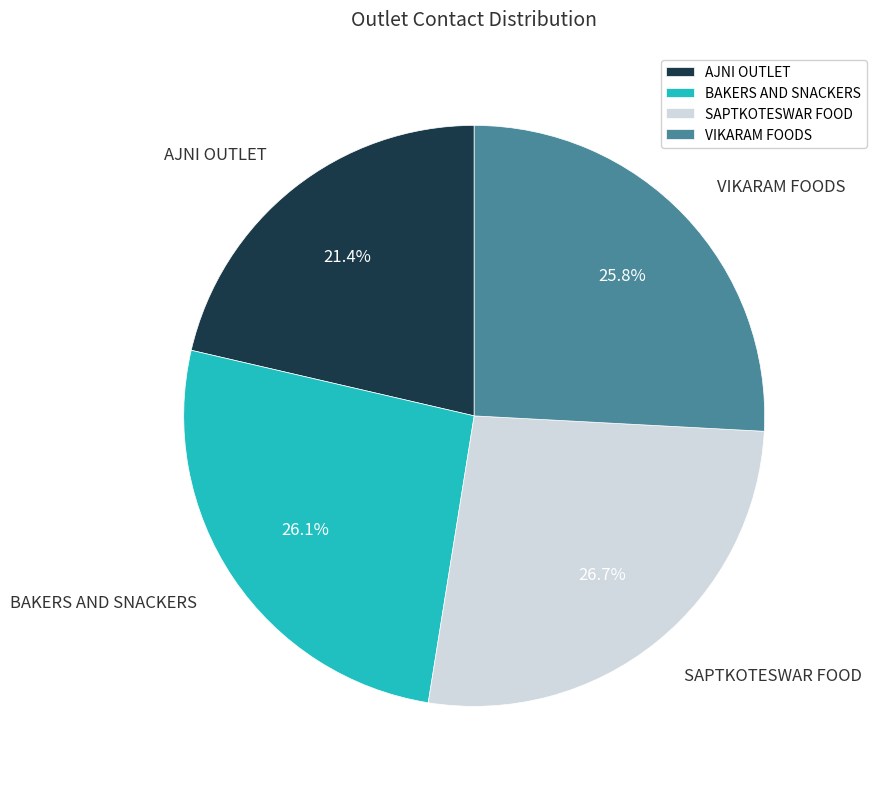

Which slice is the smallest?

AJNI OUTLET